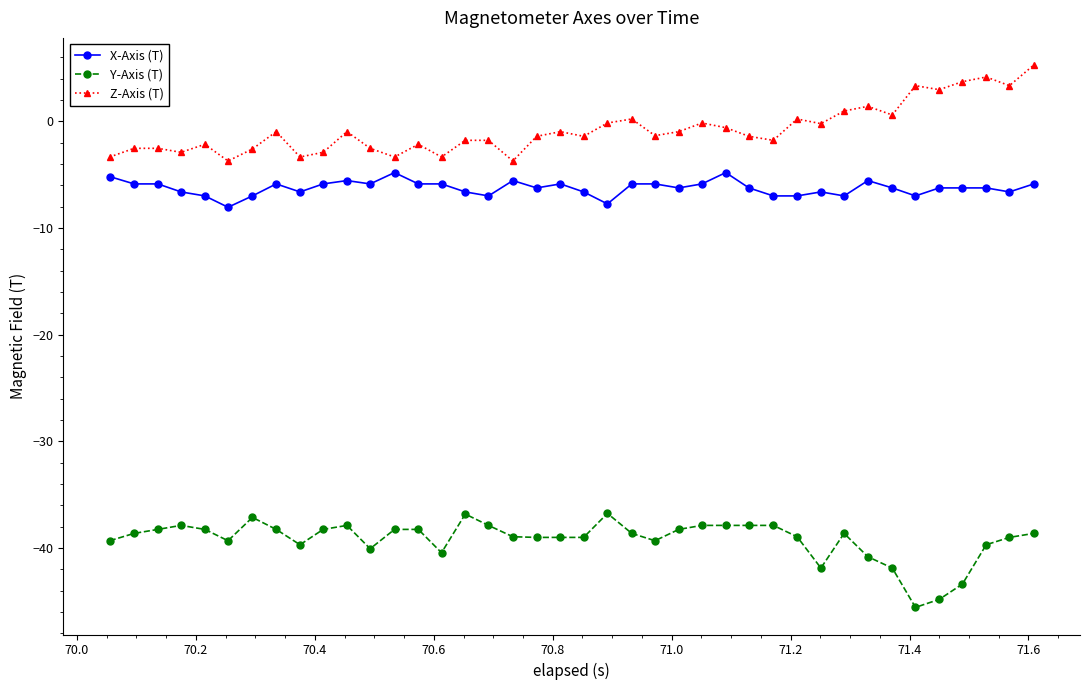

Which series has the largest total across all categories?

Z-Axis (T)